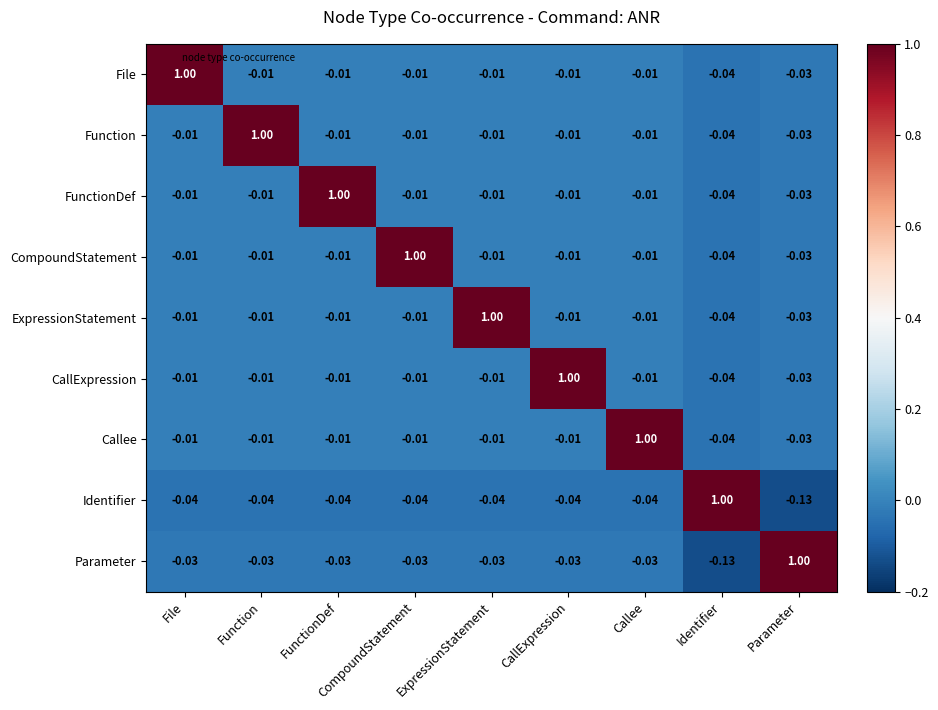

What is the spread (max minus min) of values at File?

1.0